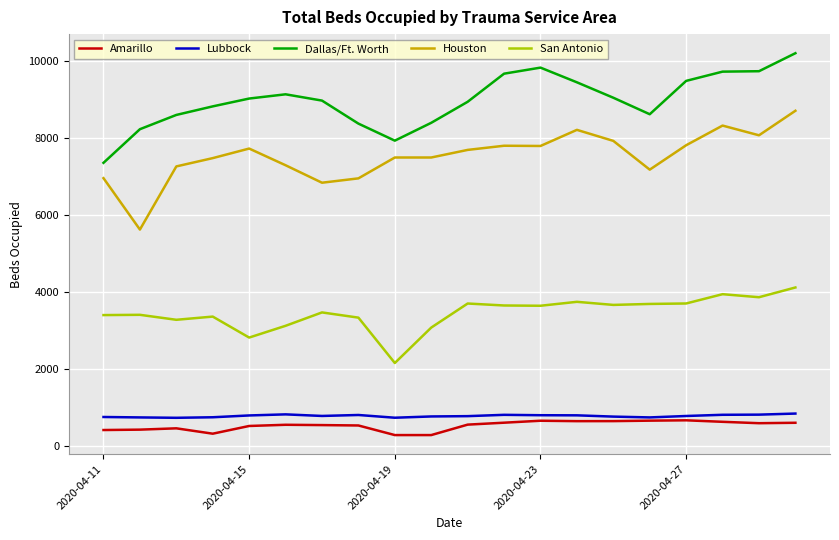

What is the highest value of the San Antonio series?

4114